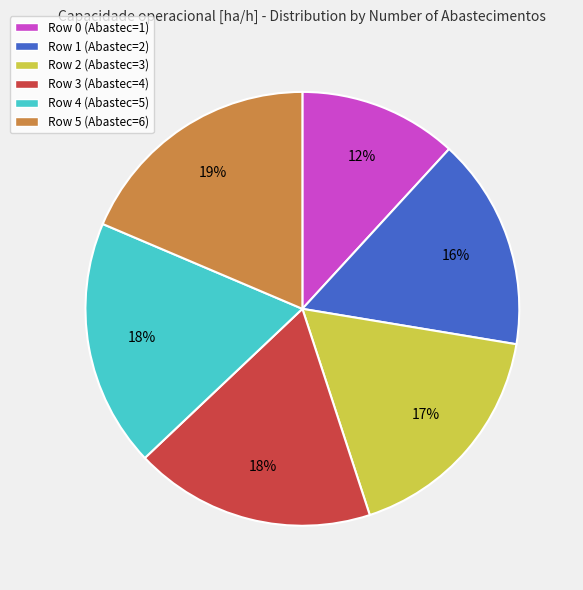

Does Row 1 represent more than half of the total?

No